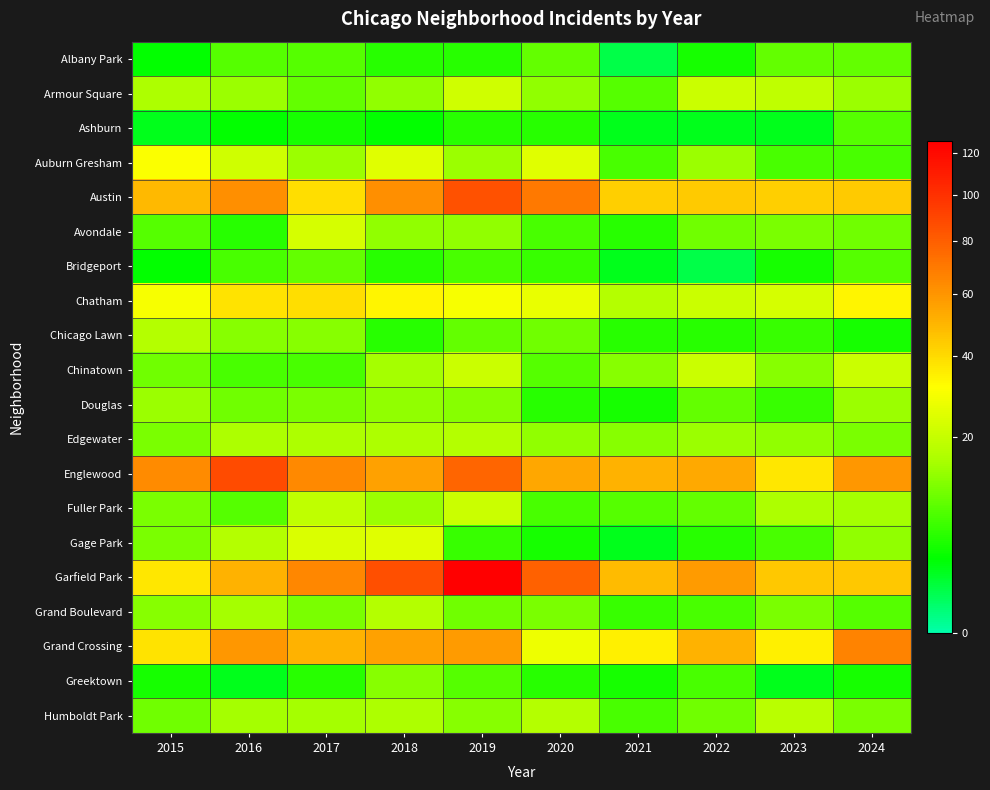

Which series has the widest spread of values?

Garfield Park